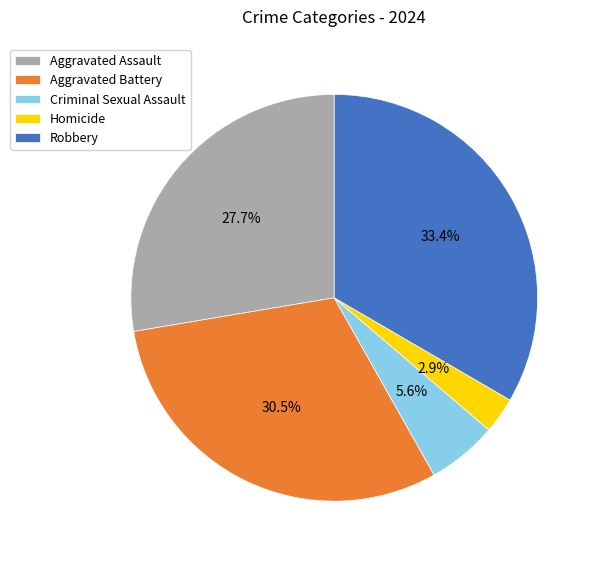

Which has a higher value, Aggravated Assault or Aggravated Battery?

Aggravated Battery